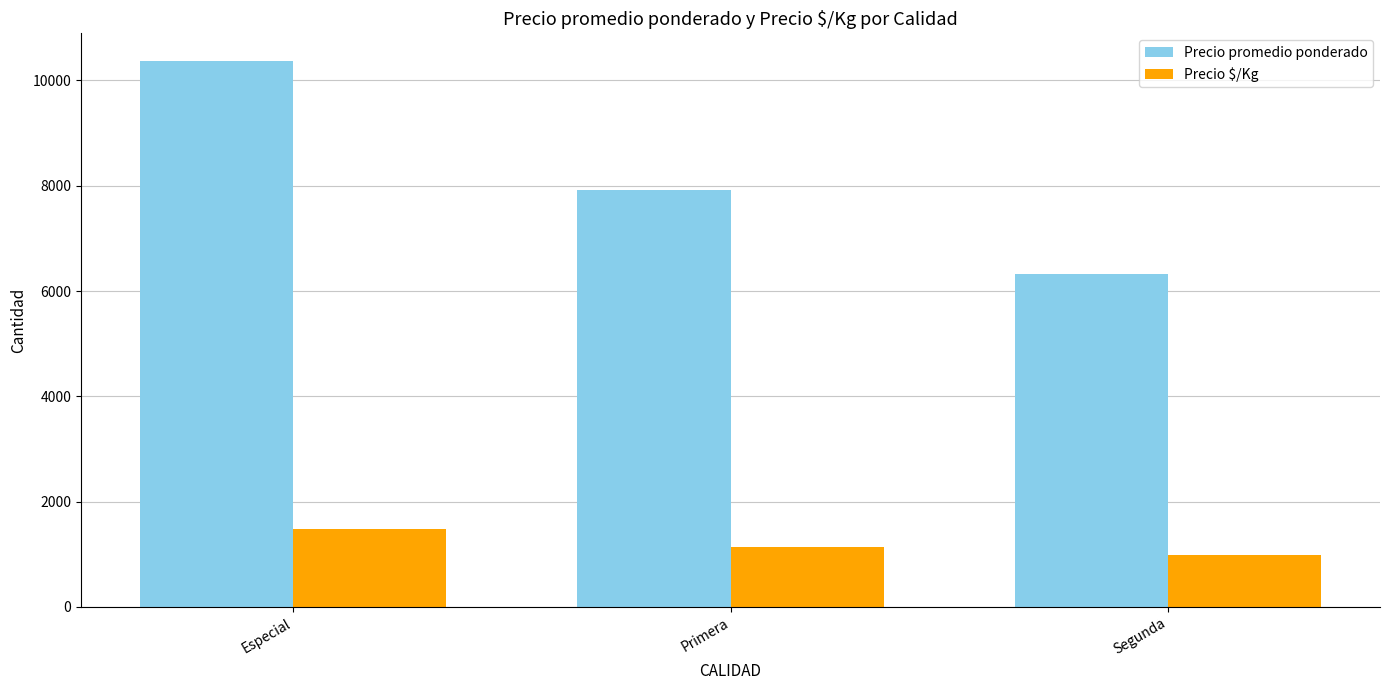

The value of Precio $/Kg at Especial is 2430. True or false?

False